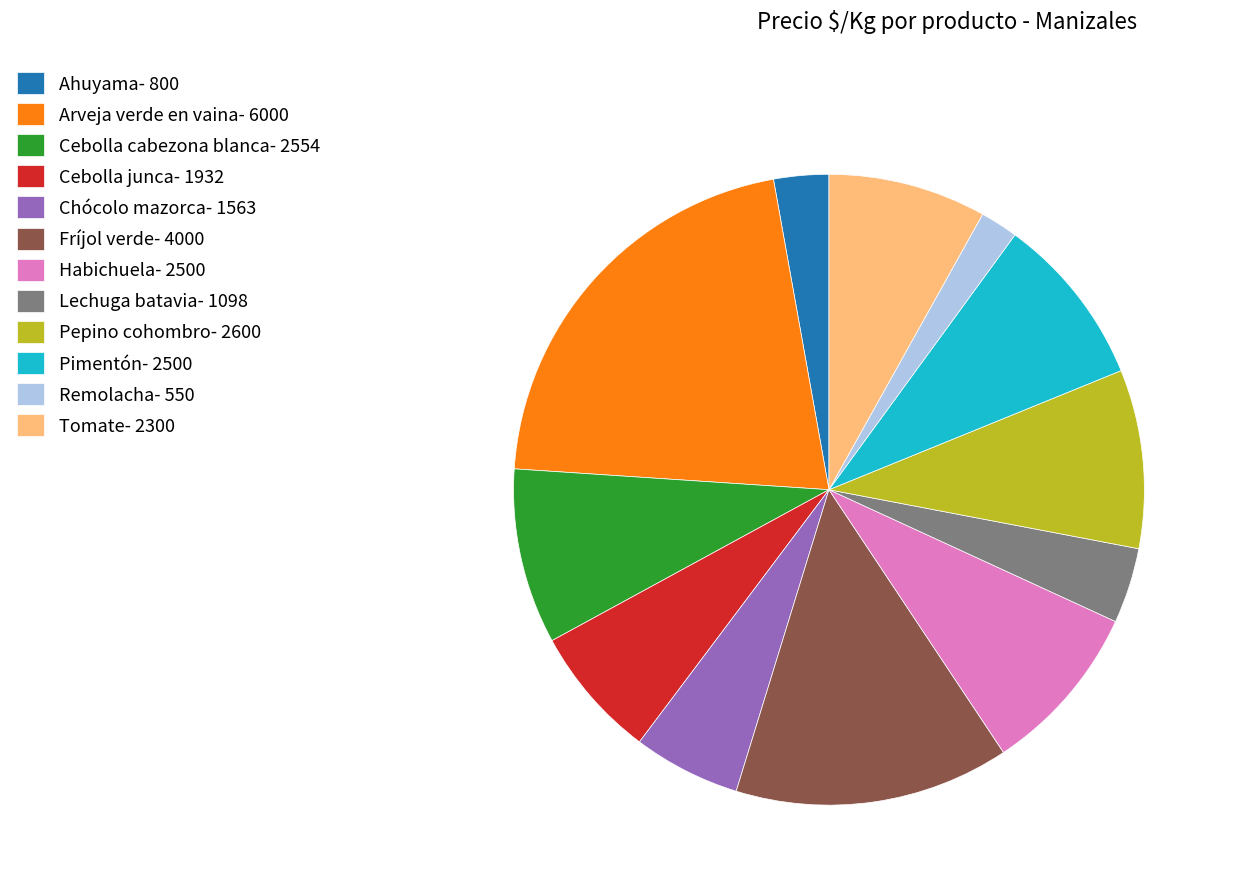

True or false: Pepino cohombro- 2600 accounts for 1% of the total.

False